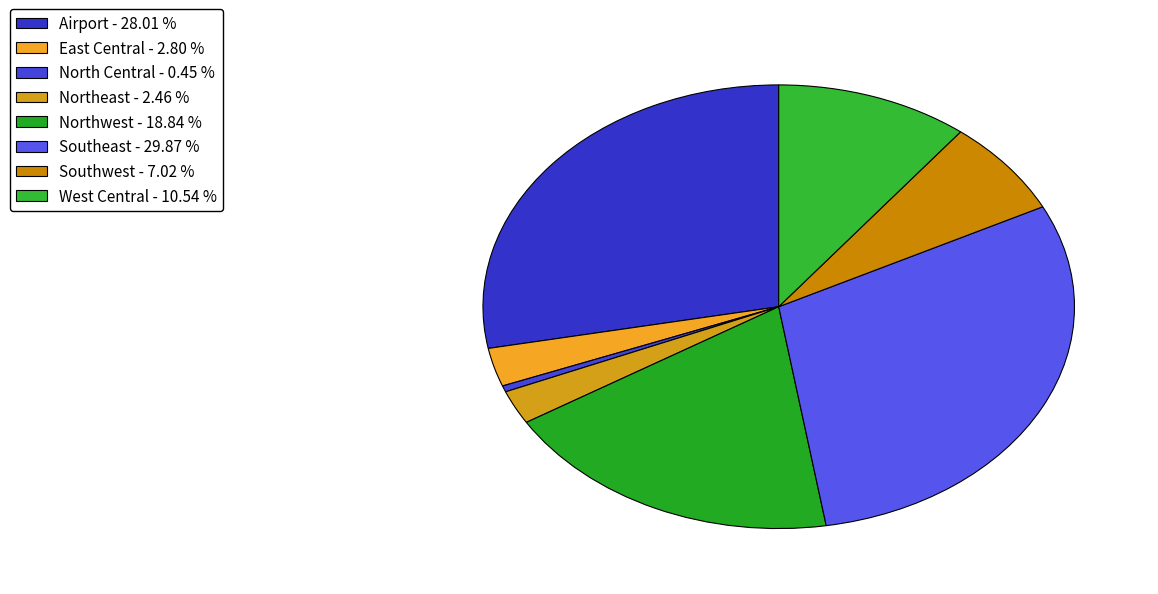

Is it true that North Central is 0% of the pie?

True